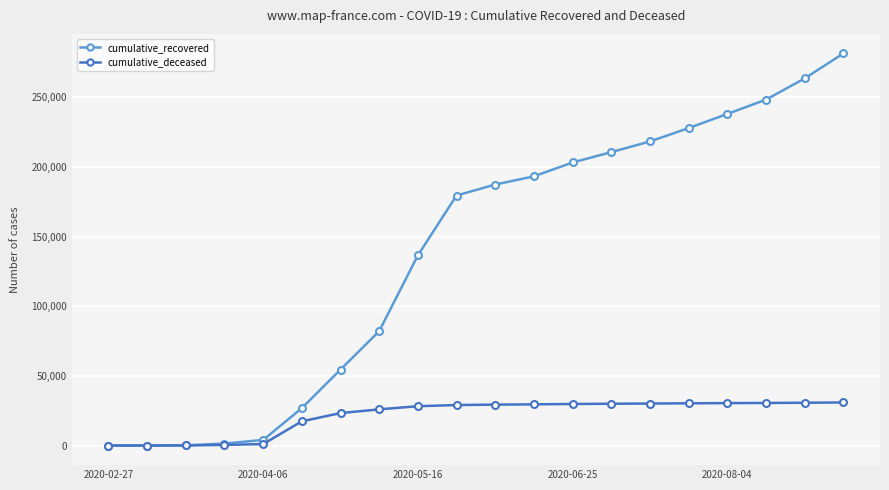

How many values in the cumulative_recovered series are below 187389?

10